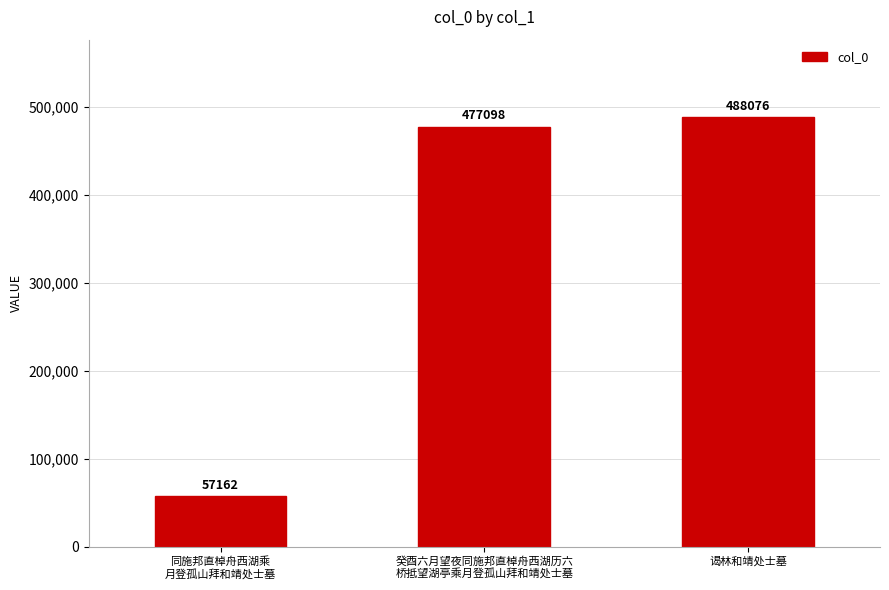

Count the number of data series in this chart.

1